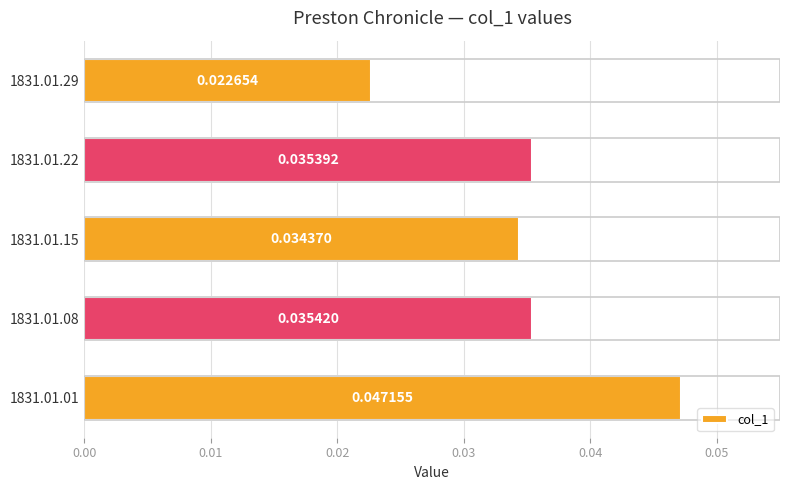

Rank the categories by value from lowest to highest.

1831.01.29, 1831.01.15, 1831.01.22, 1831.01.08, 1831.01.01